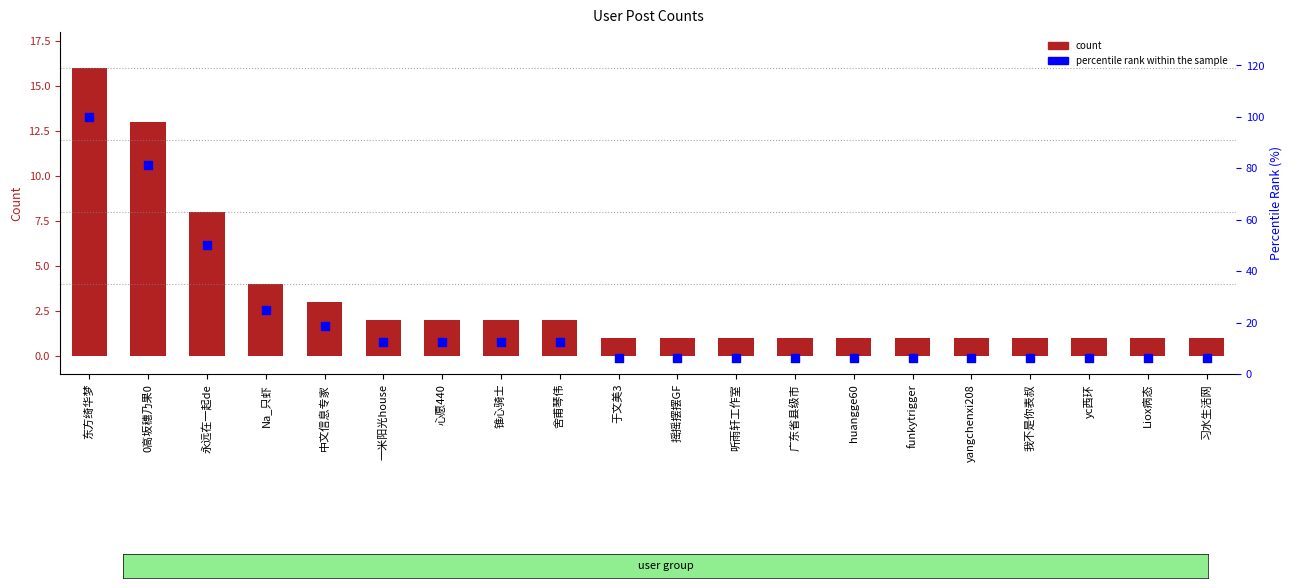

Is the value of count at yc西环 greater than the value of percentile rank within the sample at 0高坂穗乃果0?

No